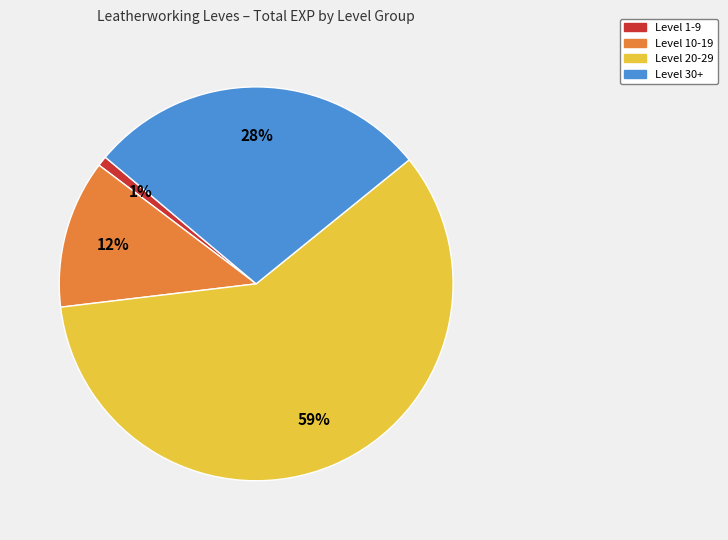

Which has a higher value, Level 10-19 or Level 30+?

Level 30+